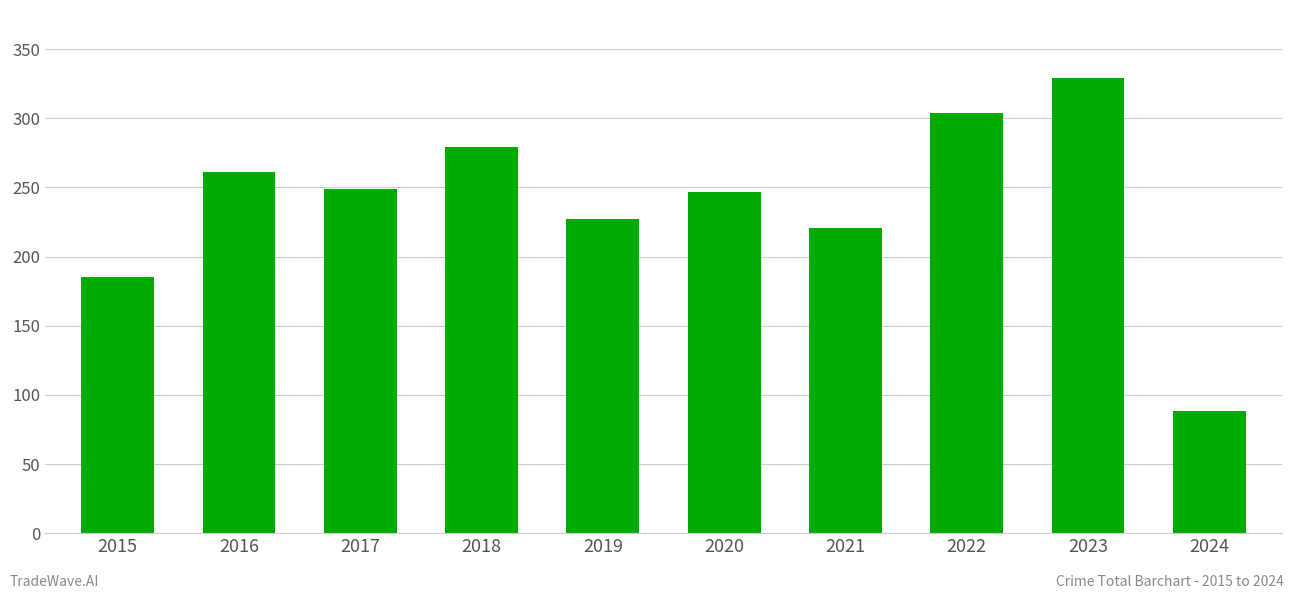

What is the sum of all values?

2390